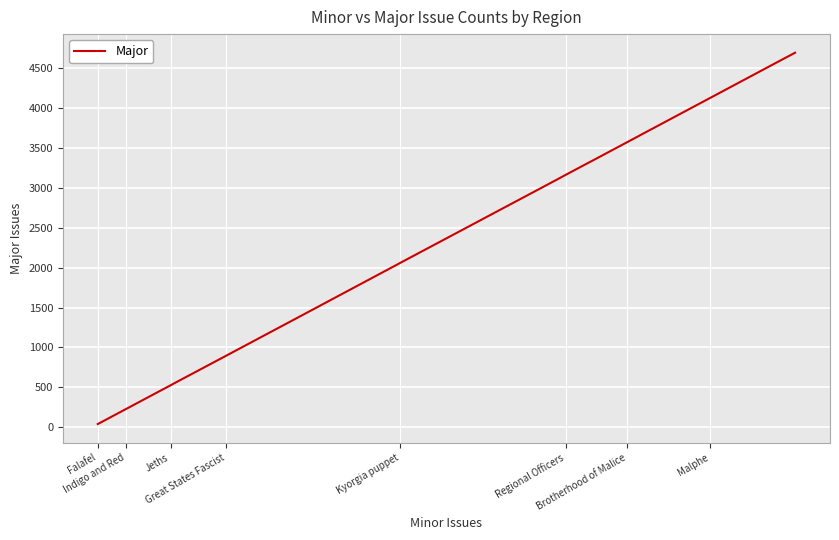

What is the average value?

2089